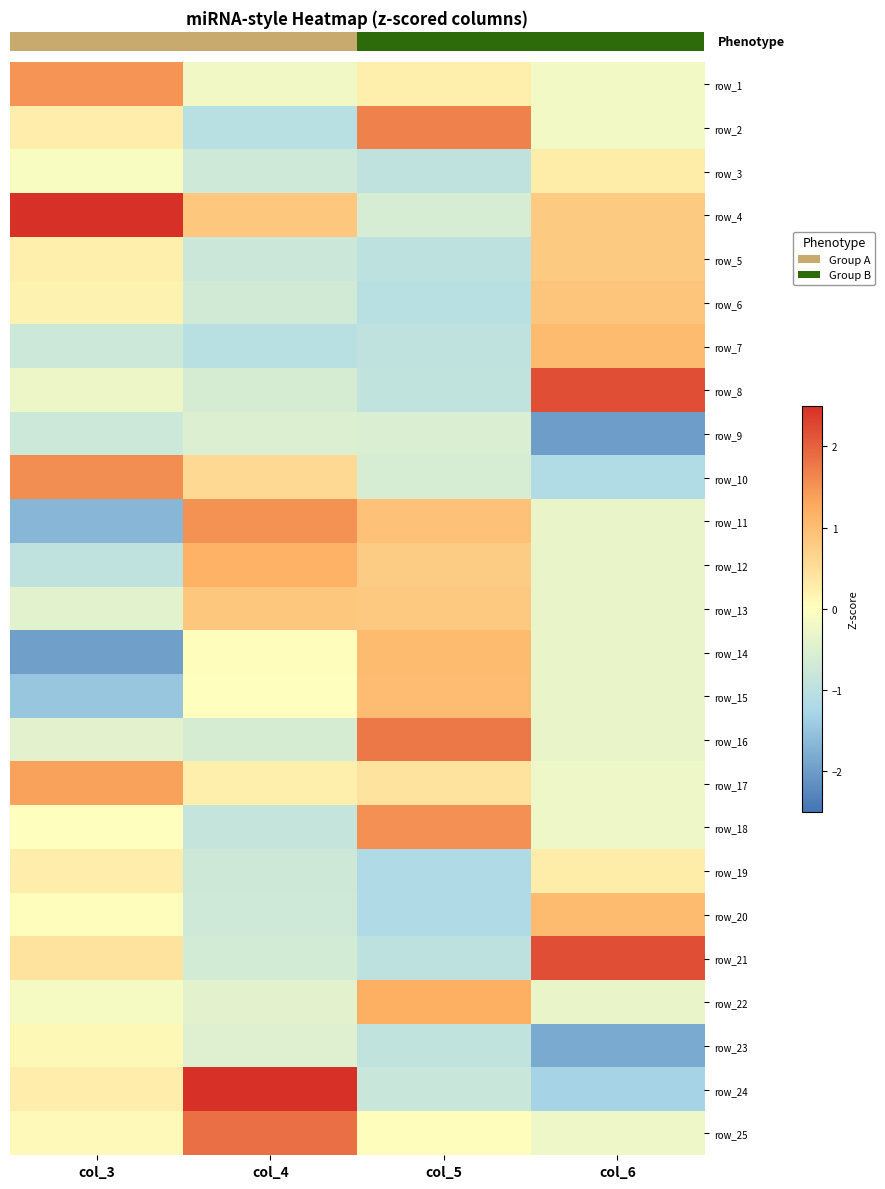

What is the approximate value of row_12 at col_5?

0.8